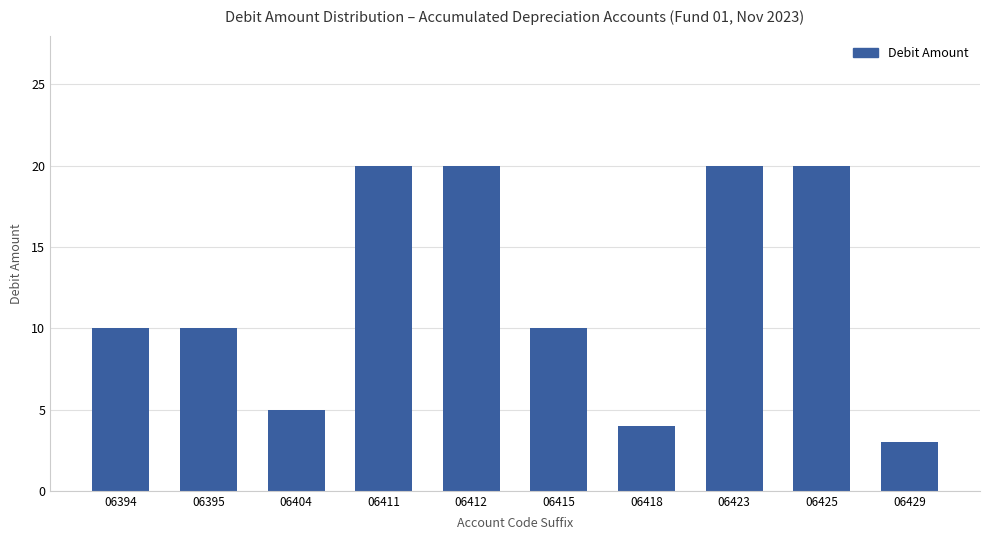

Does the chart contain stacked bars?

No